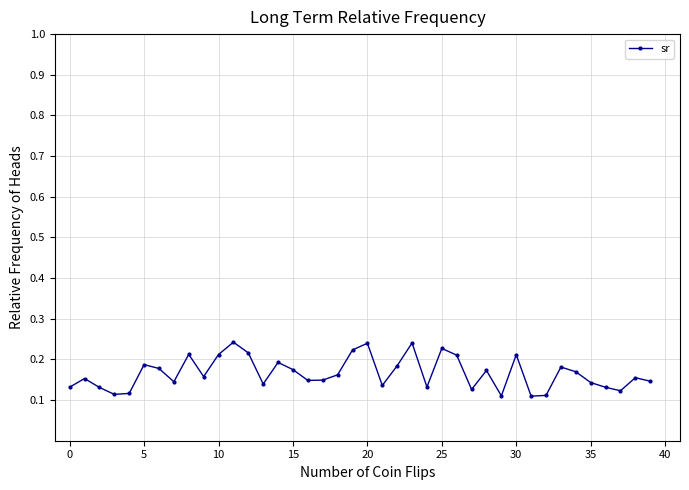

How many lines are shown in the chart?

1